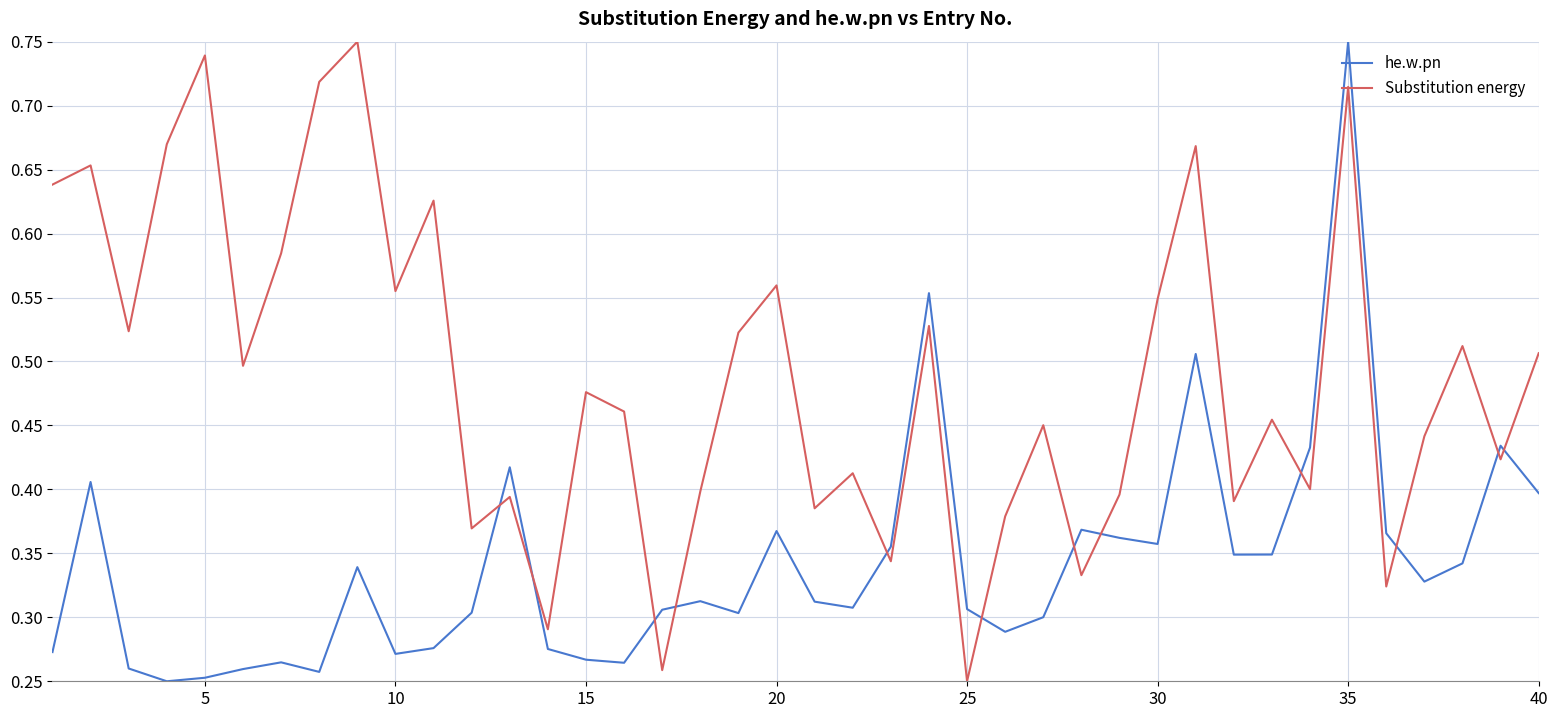

List the series in order of their overall mean, highest first.

Substitution energy, he.w.pn